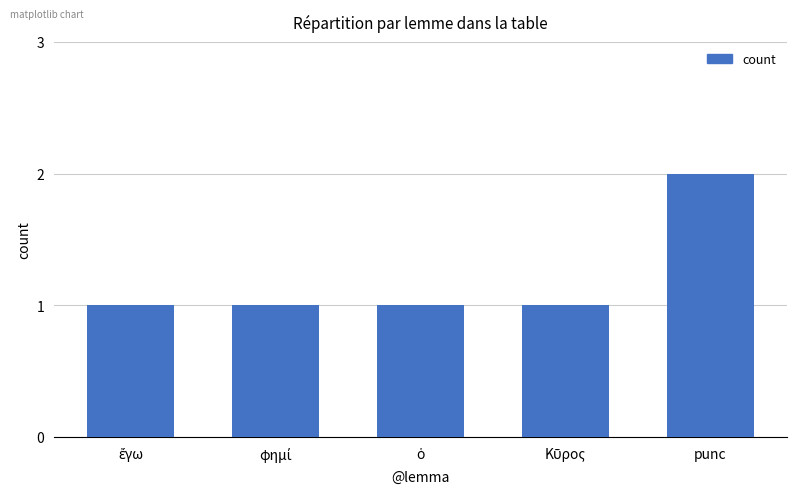

Is it true that the value at punc is 1?

False